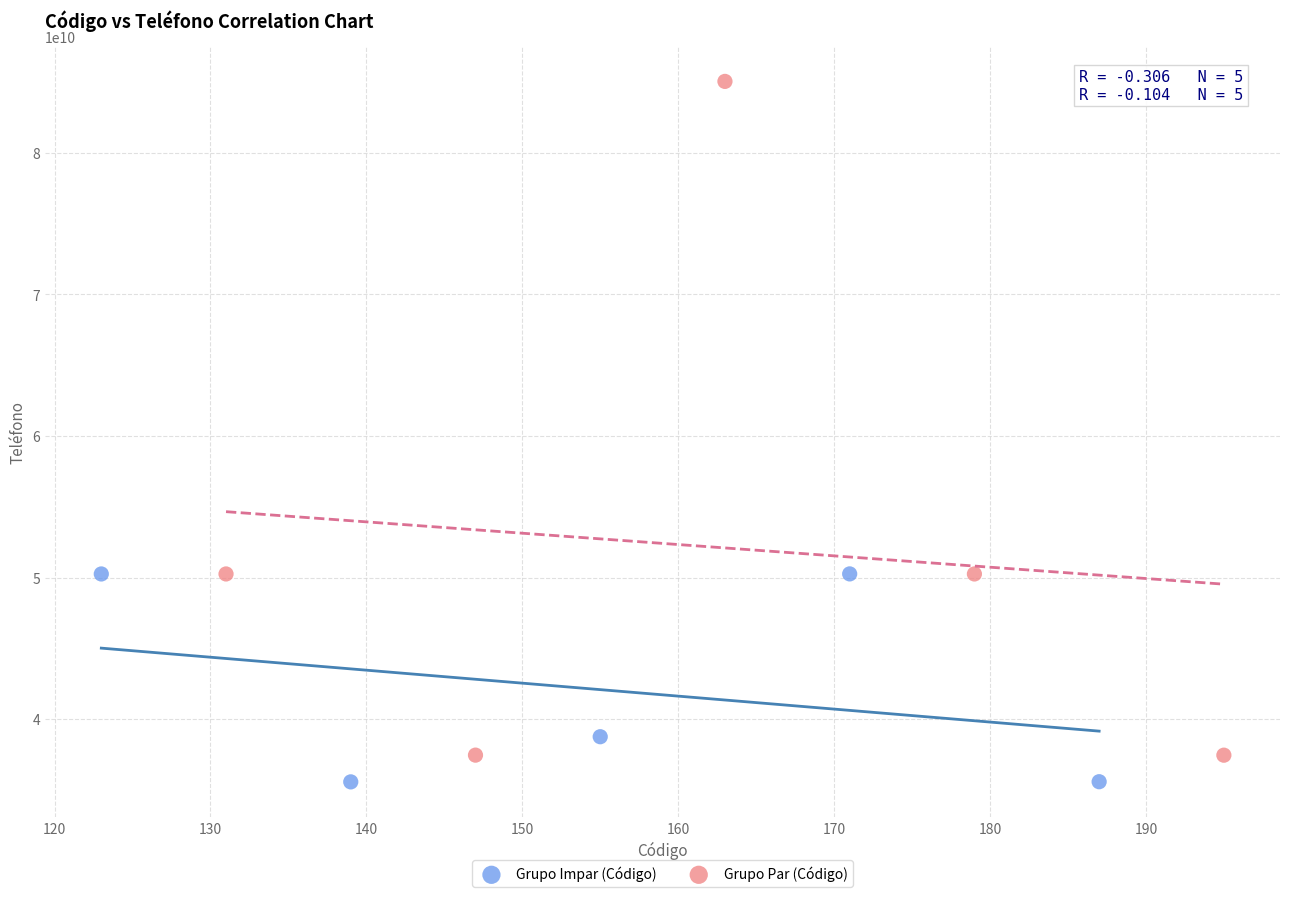

Which series reaches the maximum Y coordinate?

Grupo Par (Código)